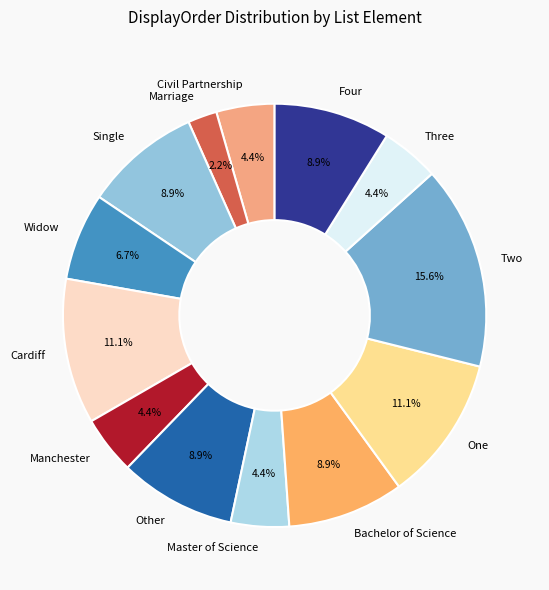

Does Civil Partnership represent more than half of the total?

No